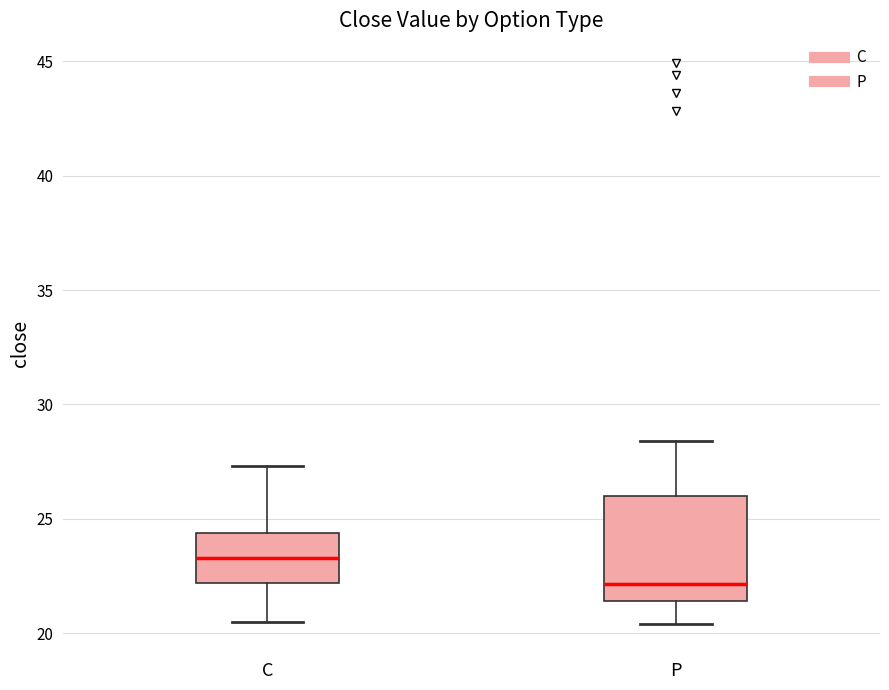

Which box's median line is the lowest?

P